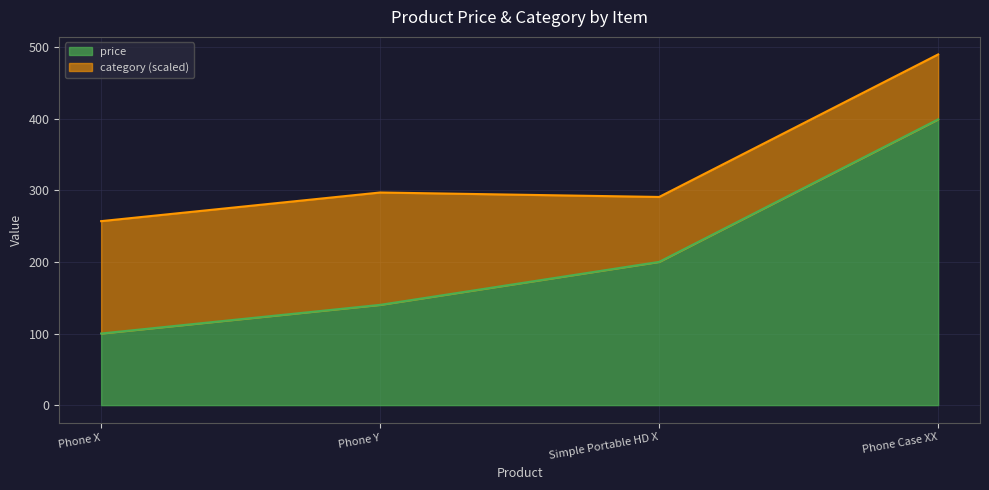

Rank the categories by value from lowest to highest.

Phone X, Phone Y, Simple Portable HD X, Phone Case XX